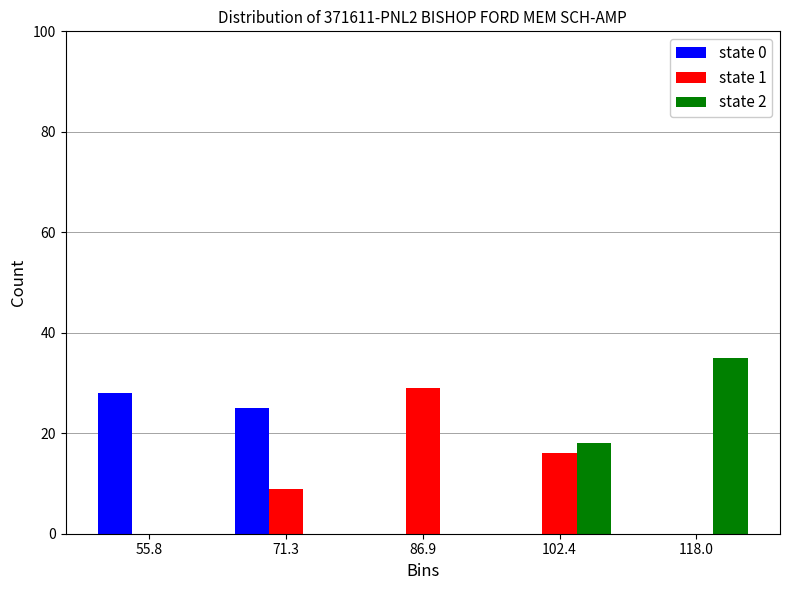

Reading left to right, transcribe this chart: for each range on the x-axis, give the height of each series' bar. Neither the bar edges nor the heights are printed on the chart, so give them approximately, as read against the axes.

48 to 64: state 0=28	state 1=0	state 2=0
64 to 80: state 0=26	state 1=10	state 2=0
80 to 94: state 0=0	state 1=30	state 2=0
94 to 110: state 0=0	state 1=16	state 2=18
110 to 126: state 0=0	state 1=0	state 2=36